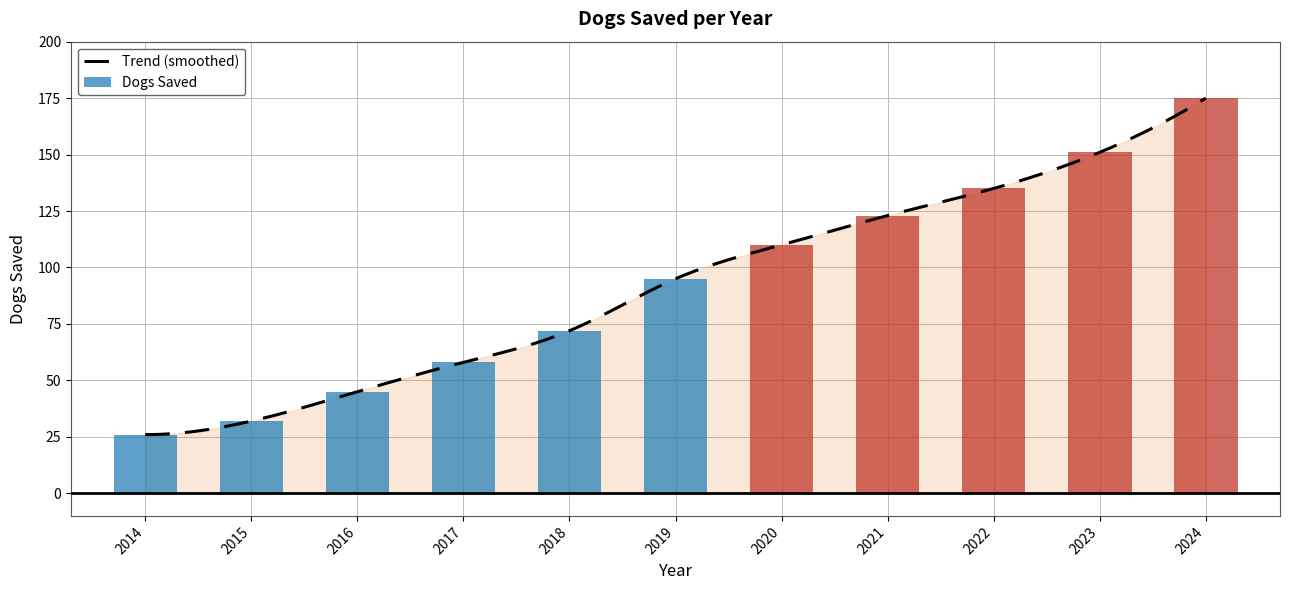

What is the difference between the second highest and minimum values?

125